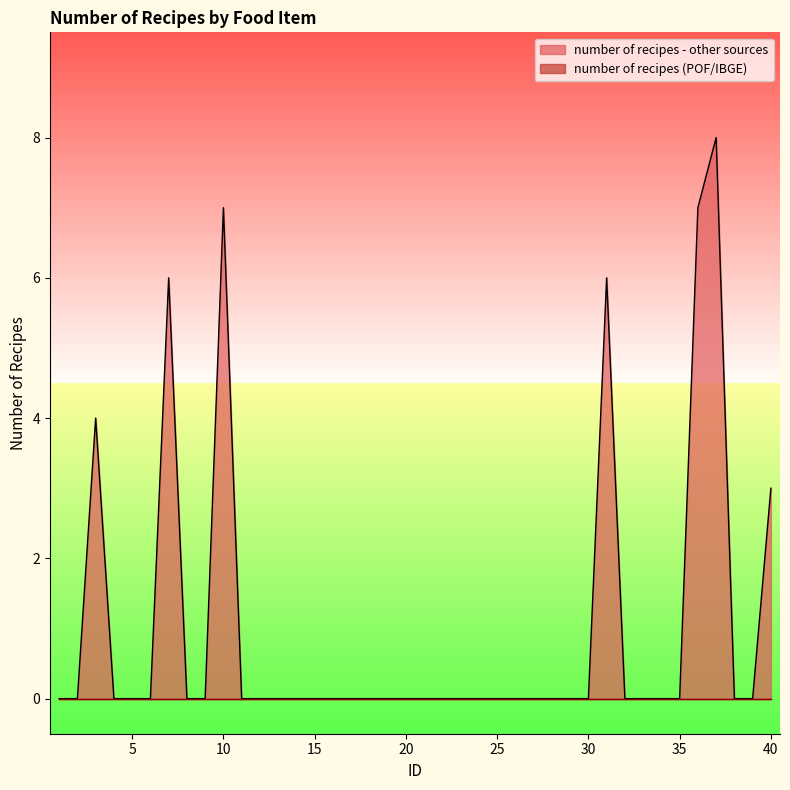

What is the maximum value shown in the chart?

8